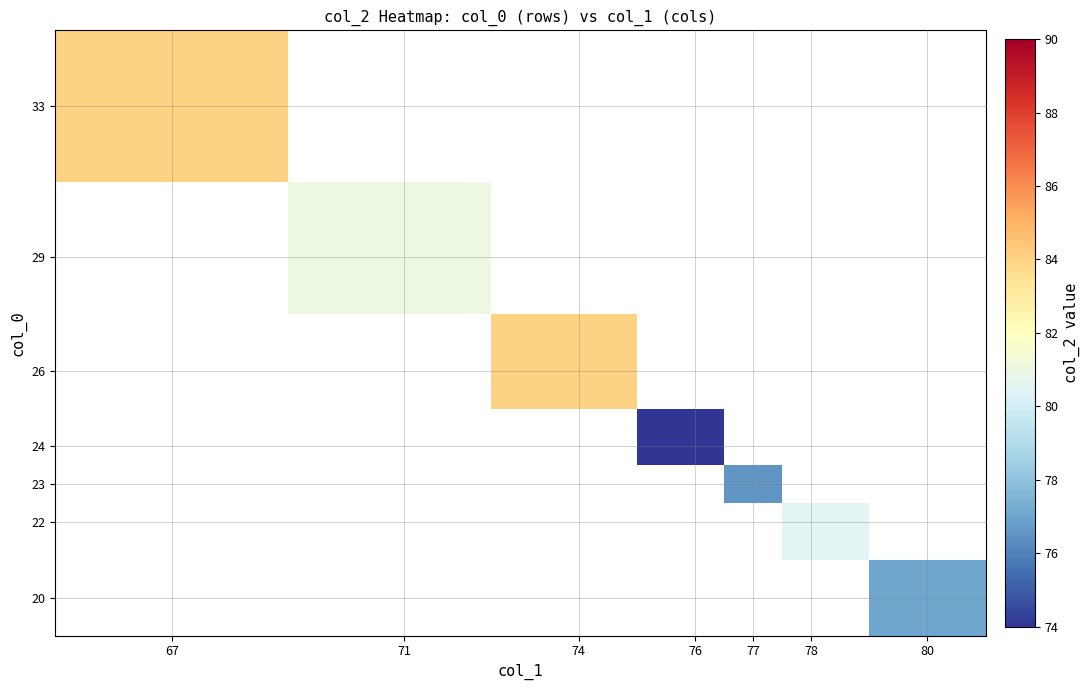

What is the maximum value shown in the chart?

84.0